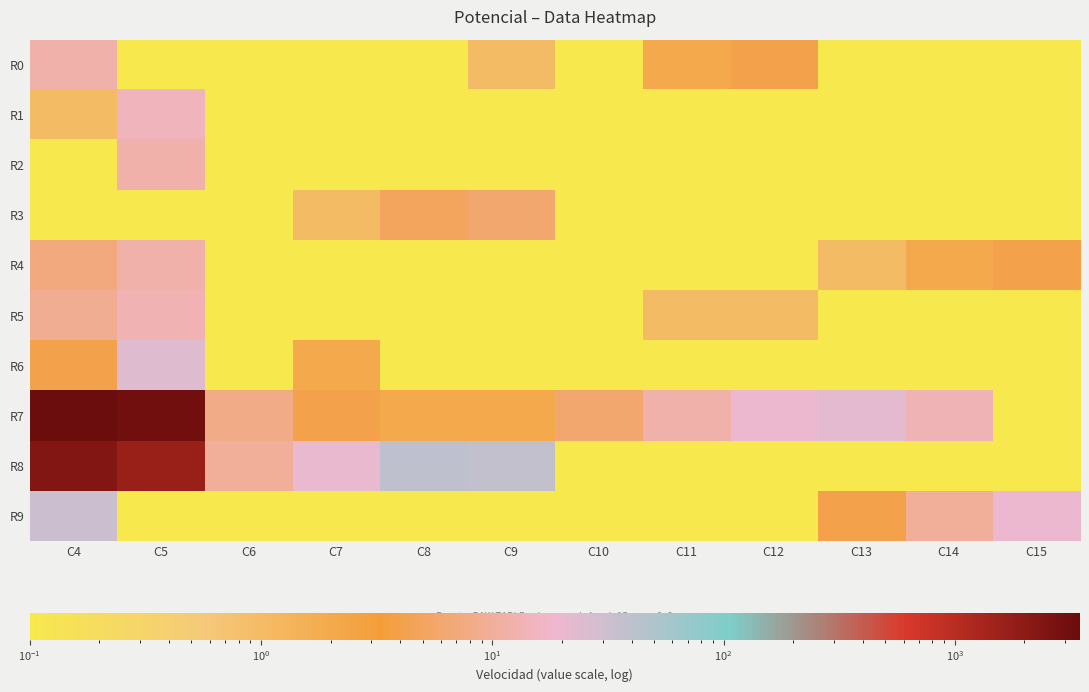

What is the total value across all series at C12?

25.1